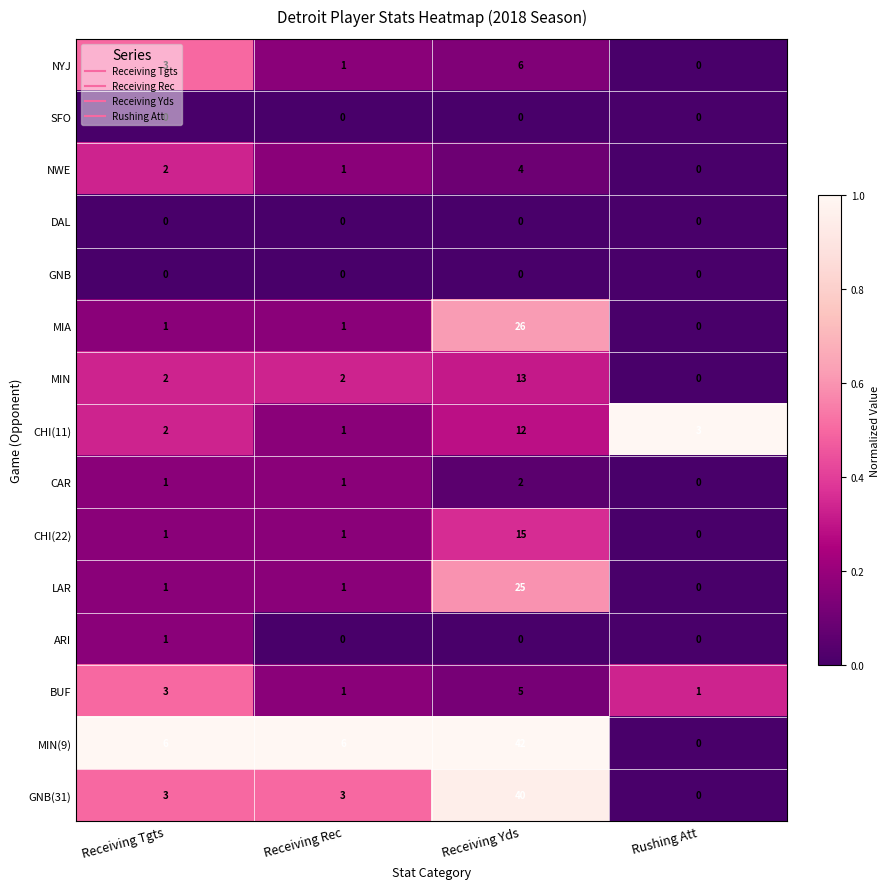

What is the total value across all series at Rushing Att?

4